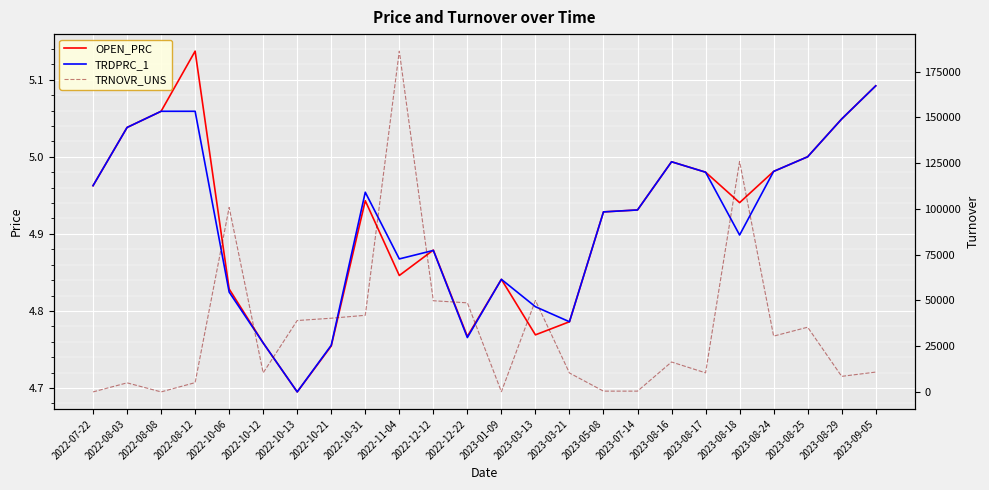

What is the minimum value shown in the chart?

4.7